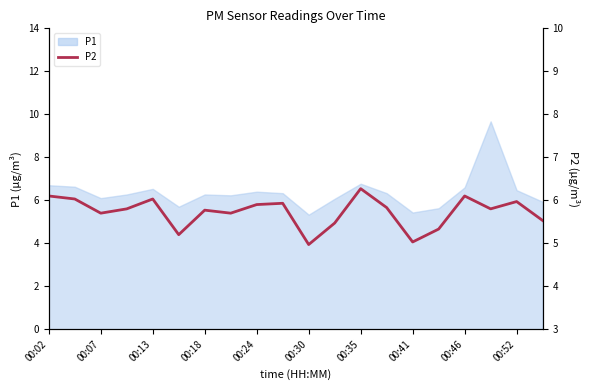

The chart shows a value of 5.8 at 17. True or false?

True